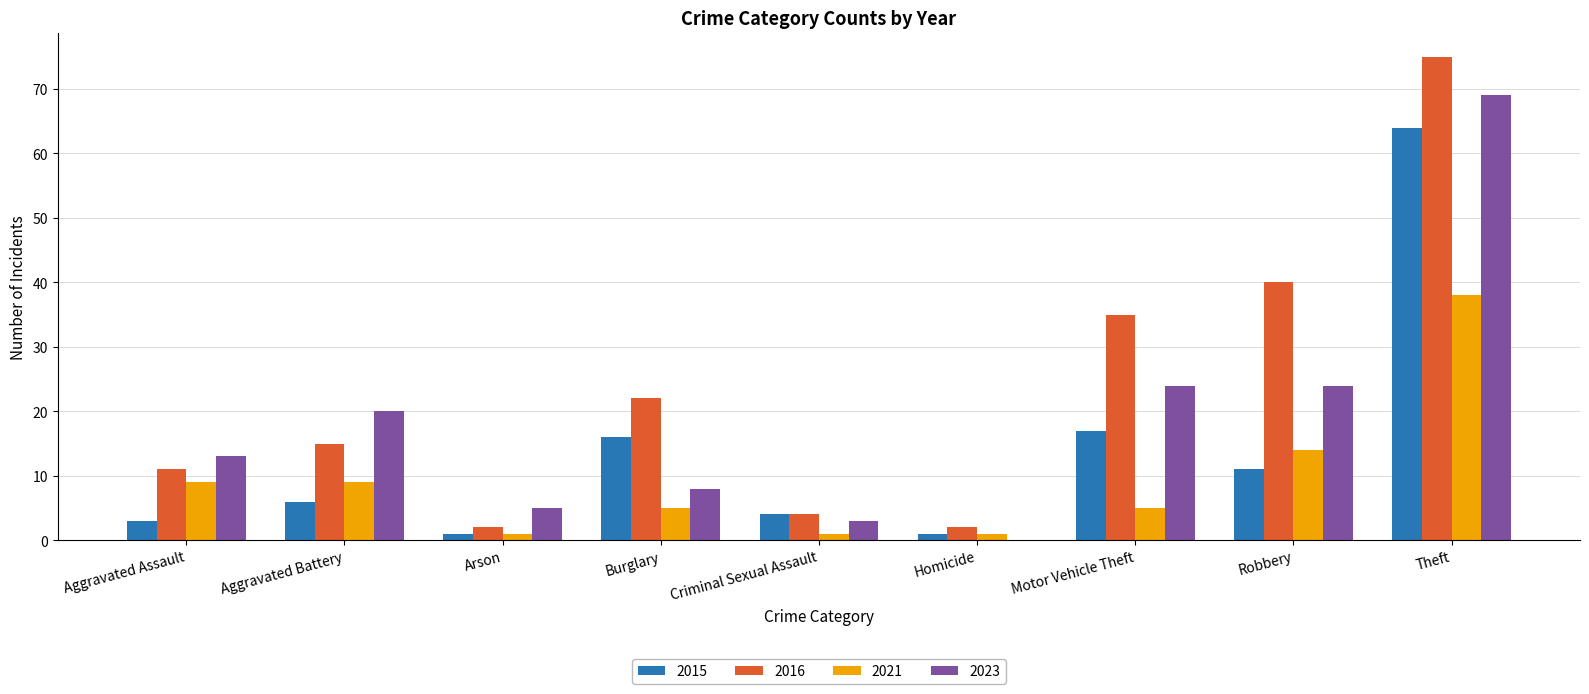

Reading left to right, transcribe all the data shown in this chart.

2015: Aggravated Assault=3	Aggravated Battery=6	Arson=1	Burglary=16	Criminal Sexual Assault=4	Homicide=1	Motor Vehicle Theft=17	Robbery=11	Theft=64
2016: Aggravated Assault=11	Aggravated Battery=15	Arson=2	Burglary=22	Criminal Sexual Assault=4	Homicide=2	Motor Vehicle Theft=35	Robbery=40	Theft=75
2021: Aggravated Assault=9	Aggravated Battery=9	Arson=1	Burglary=5	Criminal Sexual Assault=1	Homicide=1	Motor Vehicle Theft=5	Robbery=14	Theft=38
2023: Aggravated Assault=13	Aggravated Battery=20	Arson=5	Burglary=8	Criminal Sexual Assault=3	Homicide=0	Motor Vehicle Theft=24	Robbery=24	Theft=69